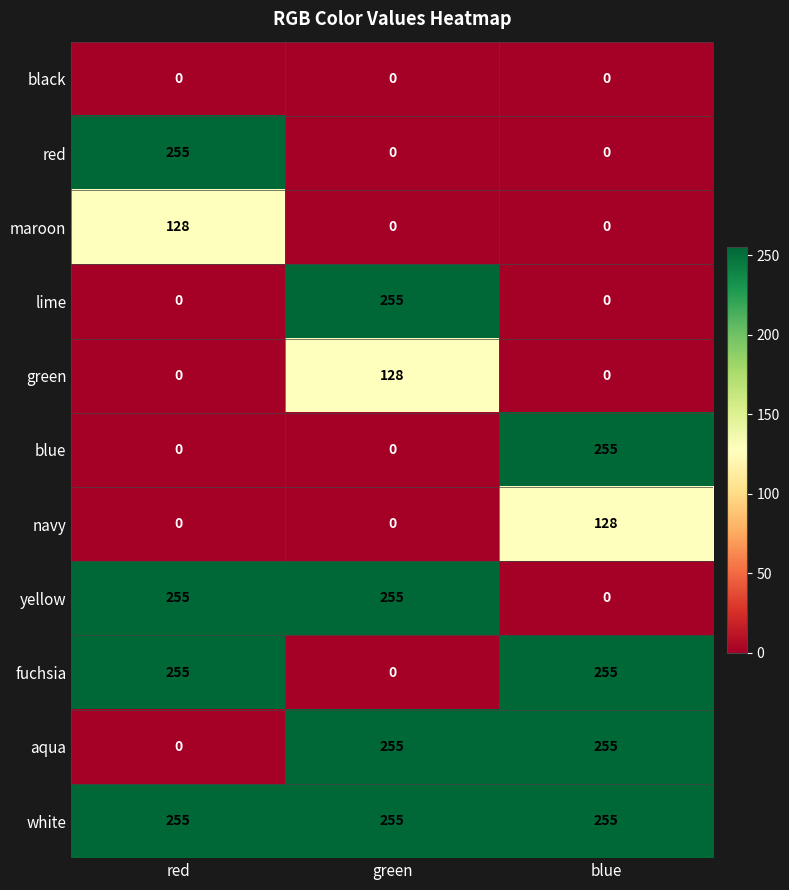

Which series has the largest total across all categories?

white